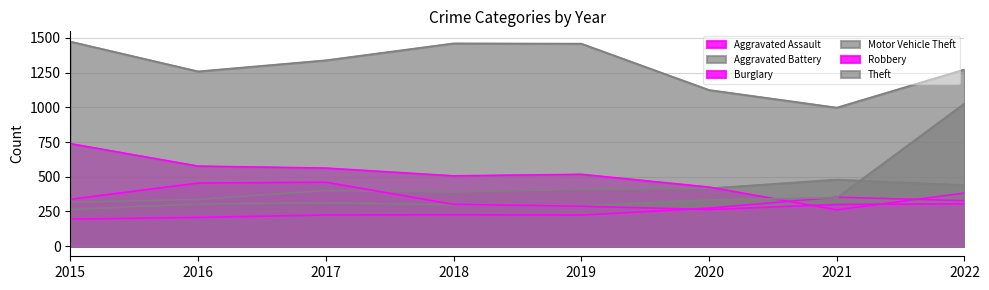

Which series ends up on top after the final intersection of Motor Vehicle Theft and Aggravated Assault?

Motor Vehicle Theft